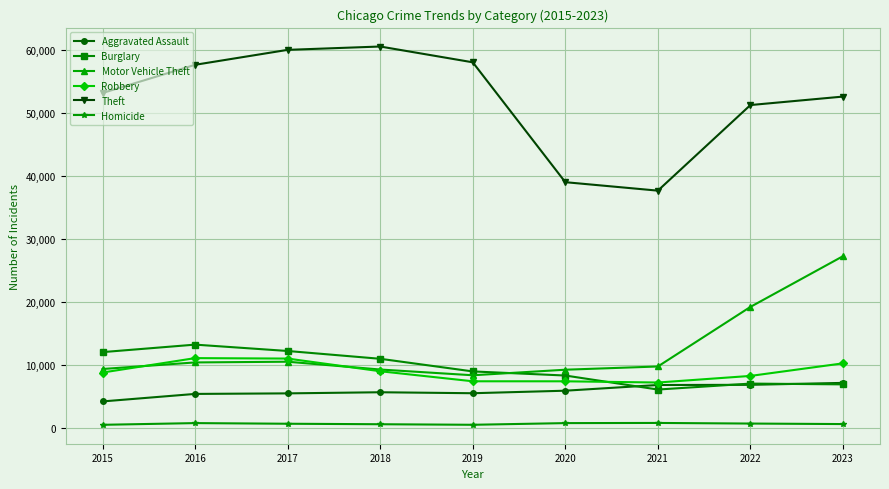

How many lines are shown in the chart?

6